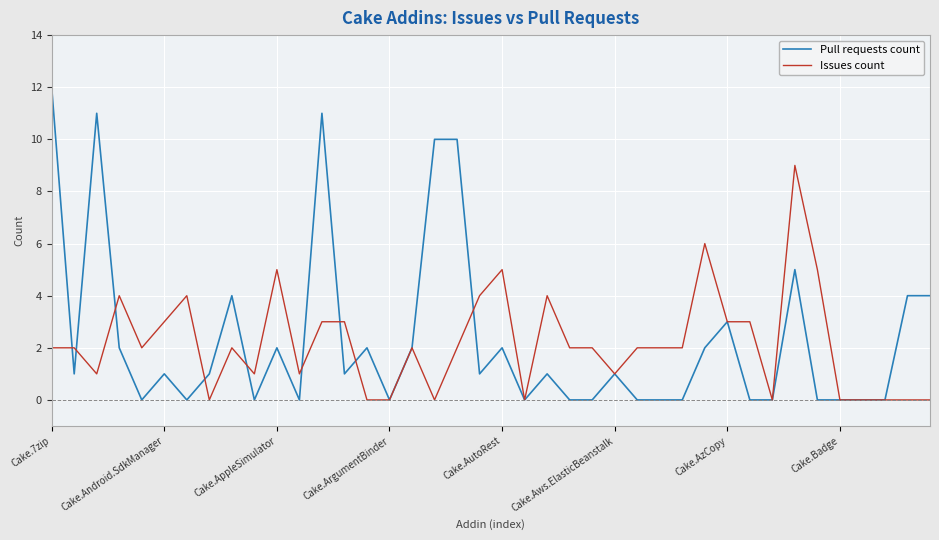

What is the difference between the second highest and second lowest values in the Pull requests count series?

11